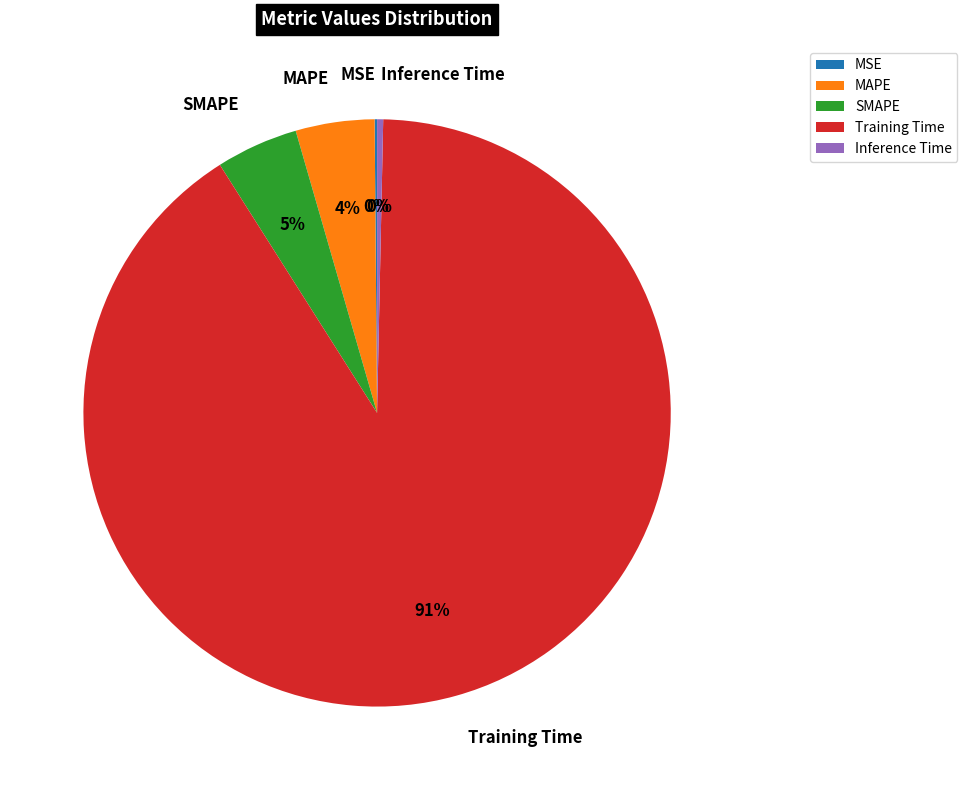

What is the largest slice in the pie chart?

Training Time